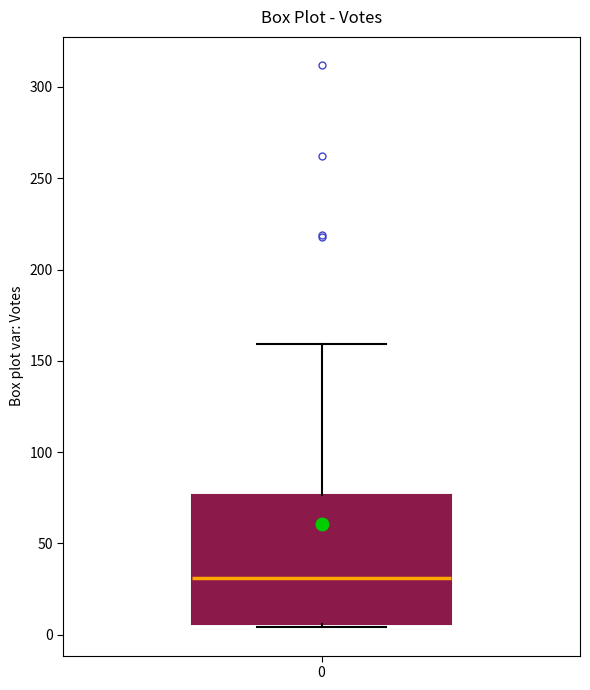

Where is the upper edge of the box at x = 0 on the y-axis? The values are not printed on the chart, so give them approximately, as read against the axis.

75